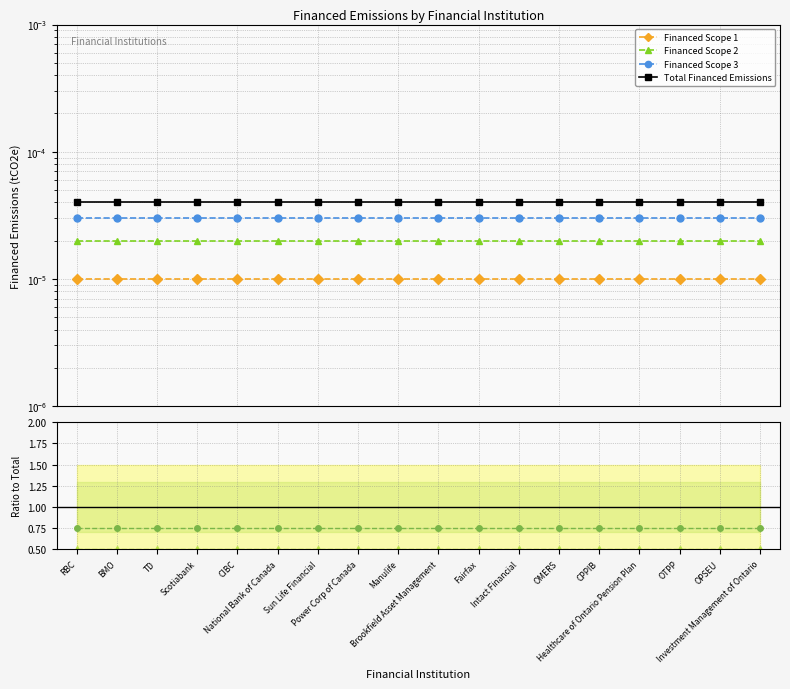

Which series changed the most between Power Corp of Canada and Intact Financial?

Financed Scope 1